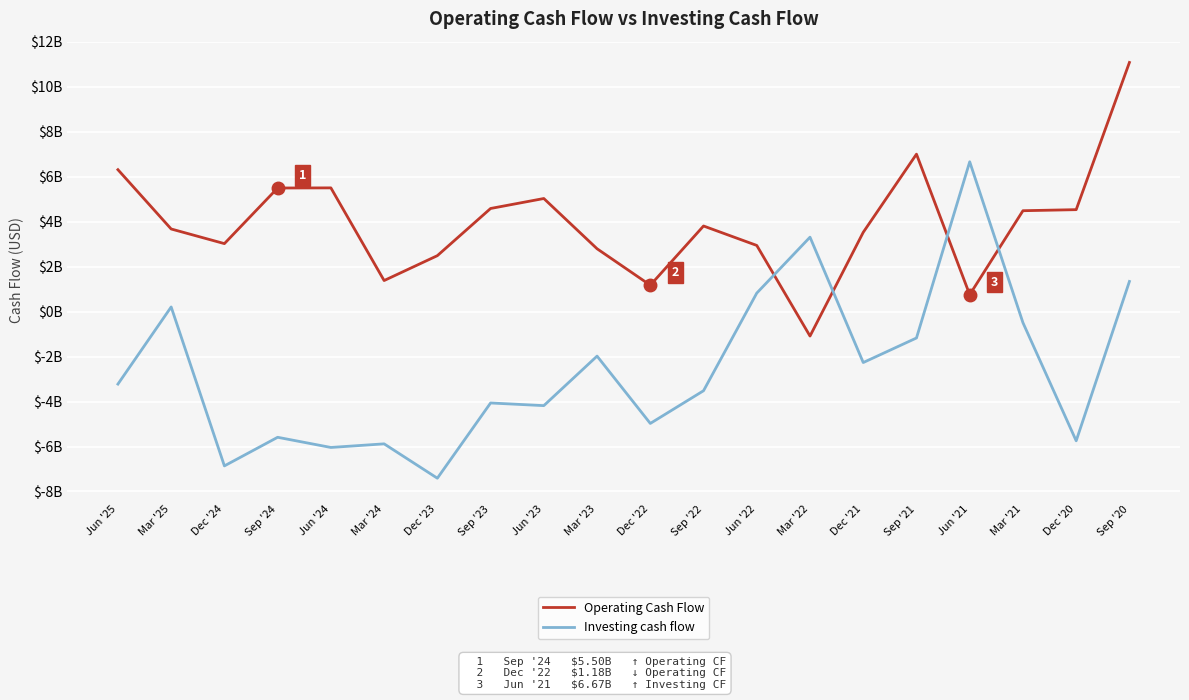

Does the chart have visible grid lines?

Yes